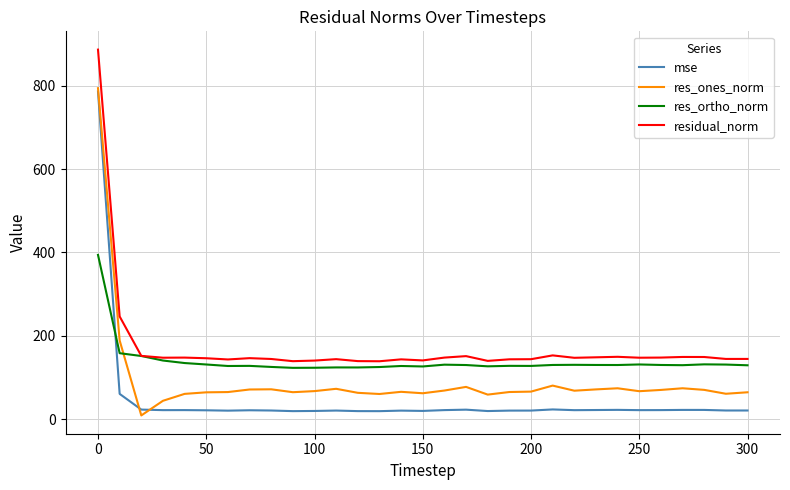

Is this an area chart (filled region under the line)?

No